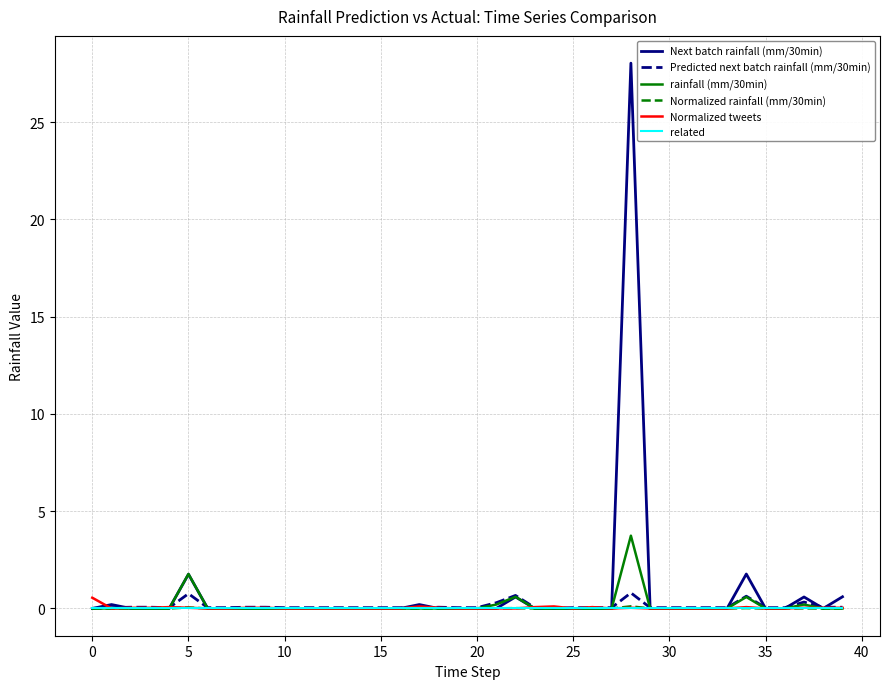

What is the greatest value displayed?

28.0